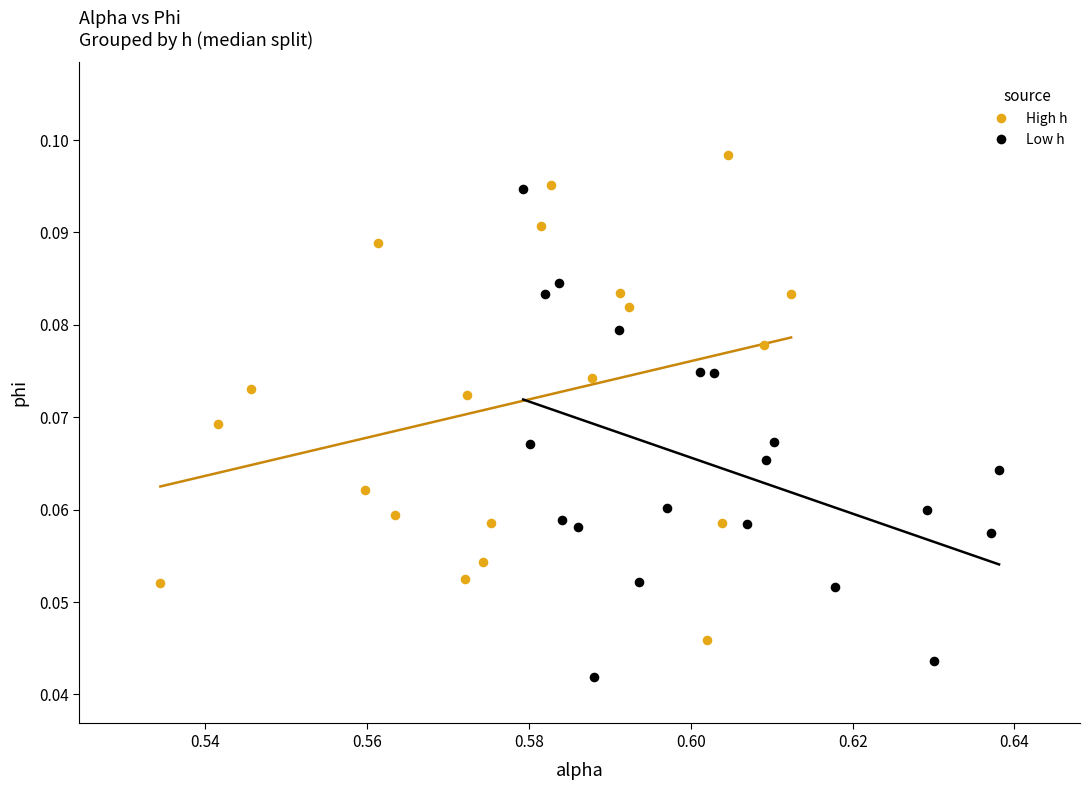

Which series contains the highest Y value?

High h